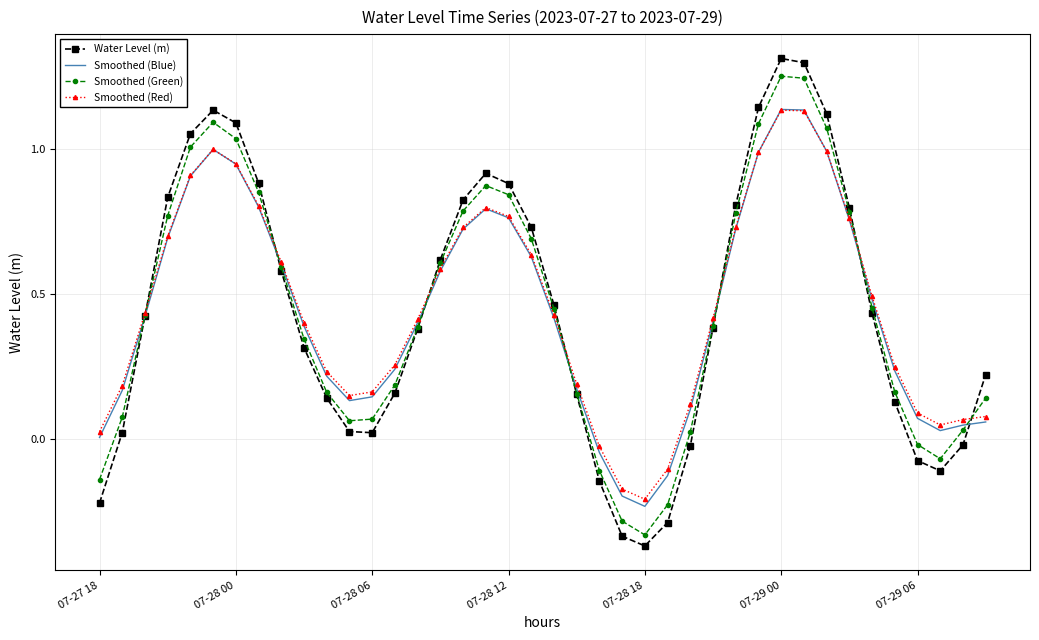

Which series has the widest spread of values?

Water Level (m)